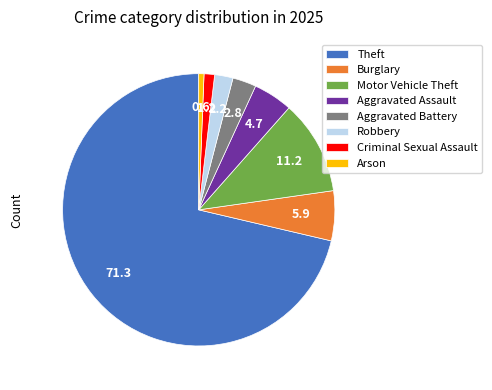

Combined, do Theft and Robbery account for over 50%?

Yes